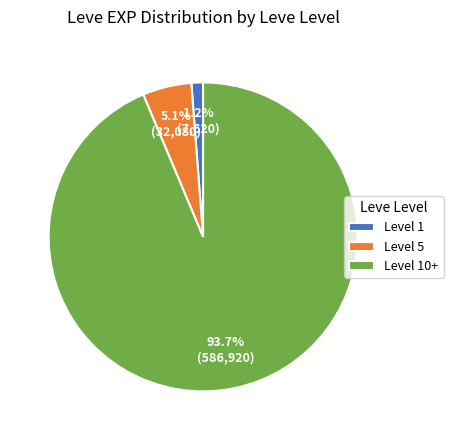

Which category has the biggest portion of the pie?

Level 10+